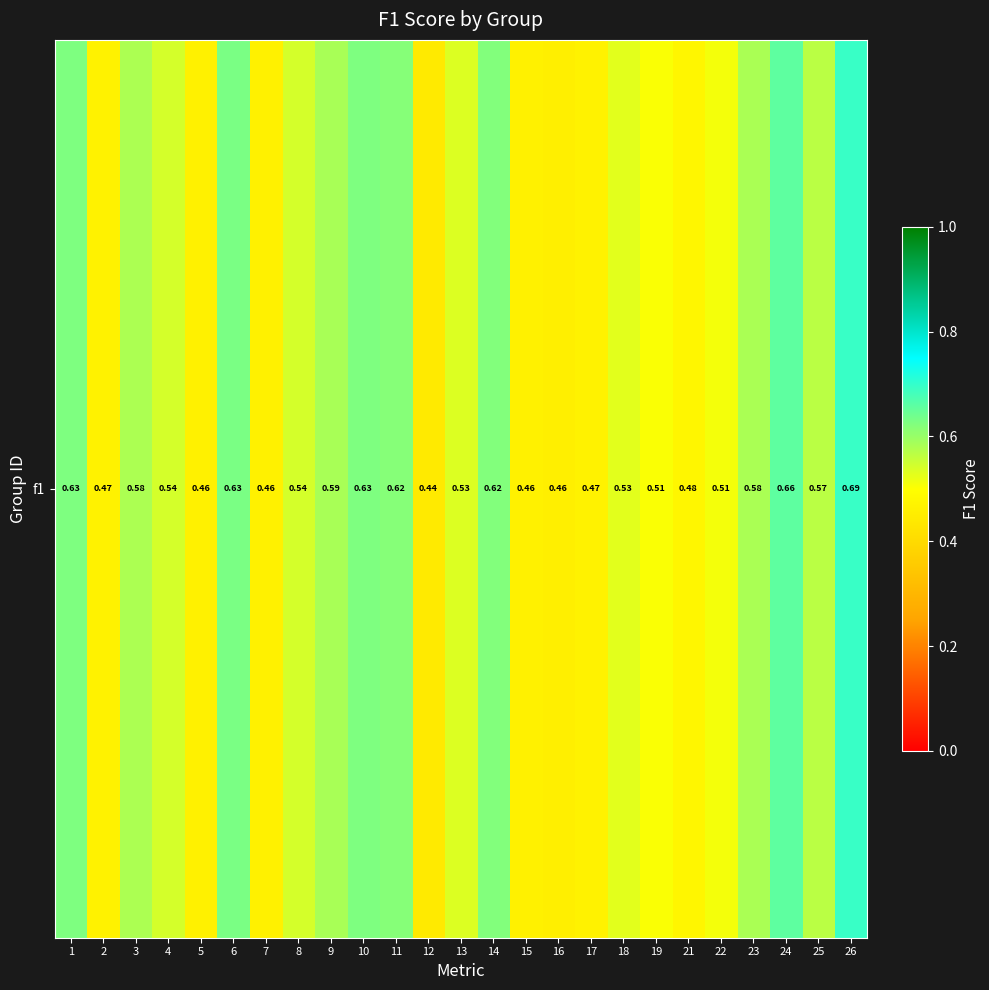

What is the approximate value at 3?

0.6